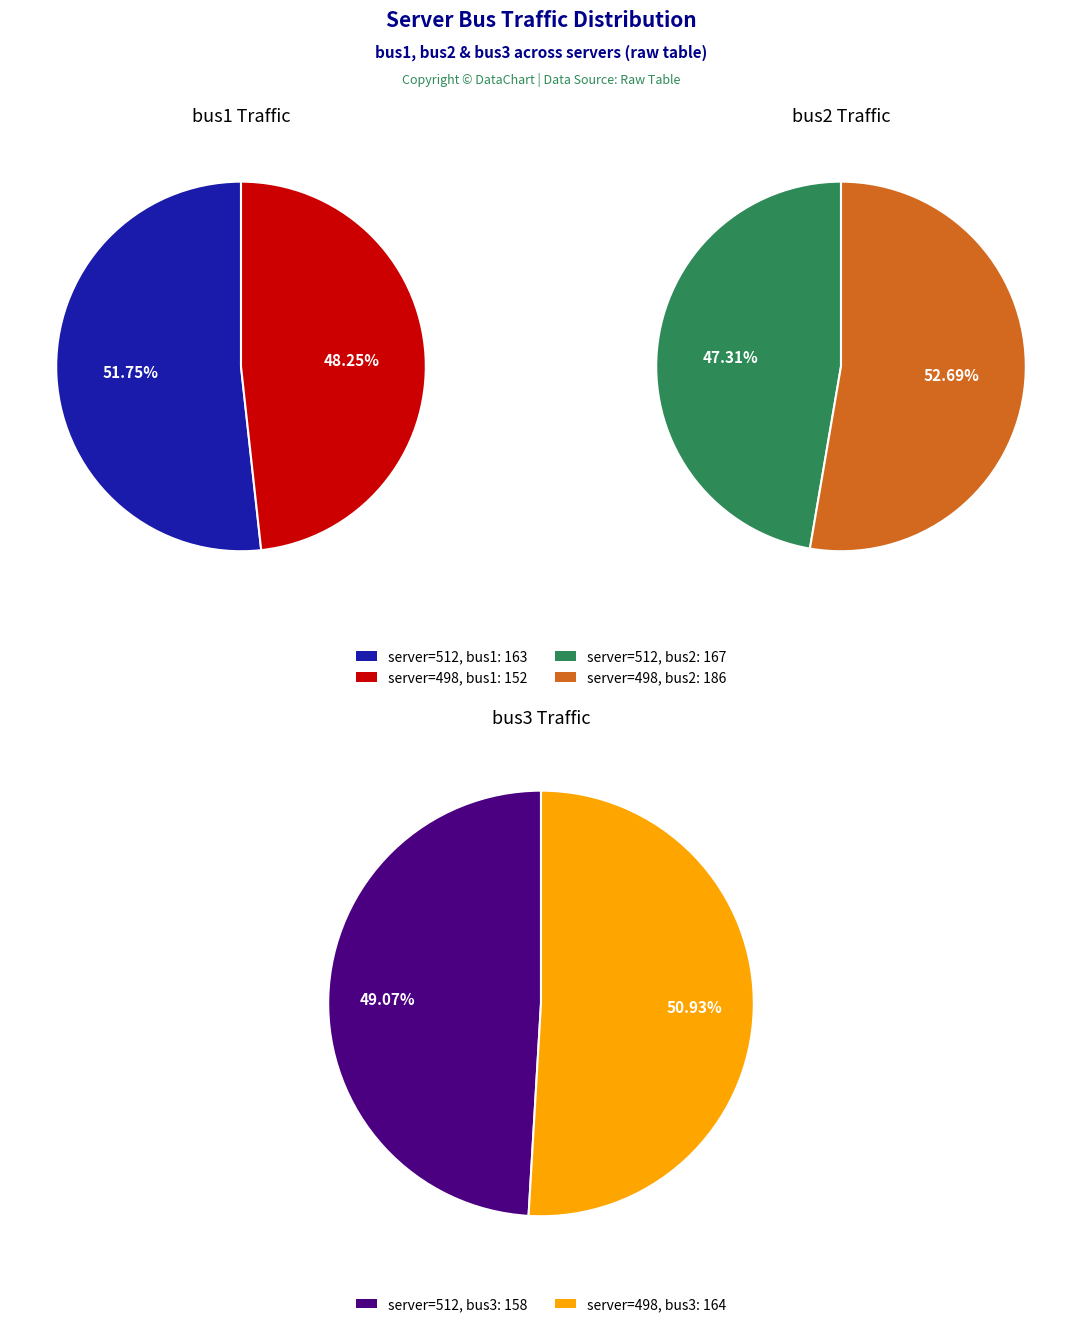

Rank the series at 512 from lowest to highest value.

bus3, bus1, bus2